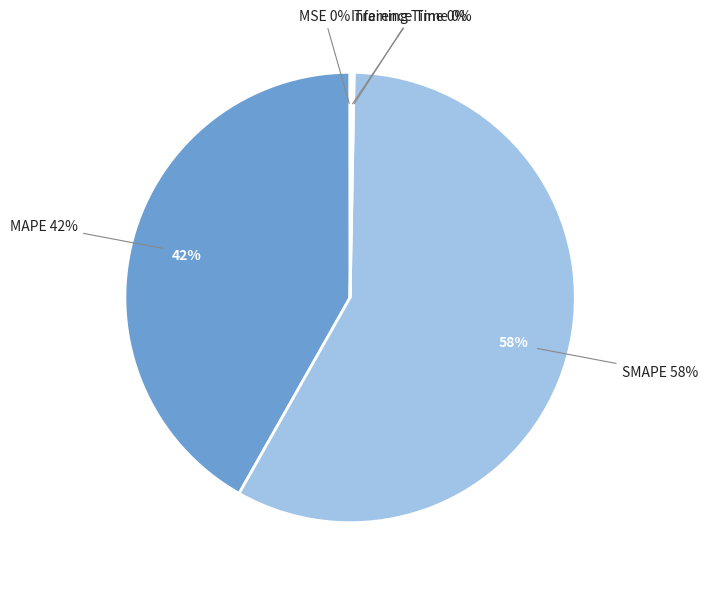

Is there any slice that represents more than half of the pie?

Yes